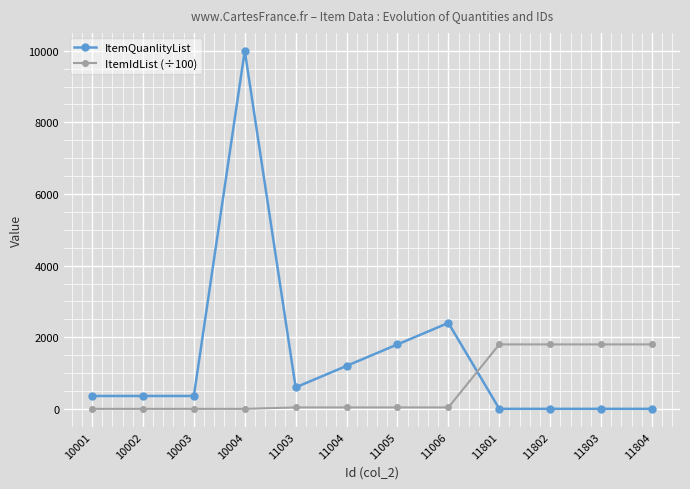

What is the sum of the ItemQuanlityList values at 11005 and 10002?

2160.0